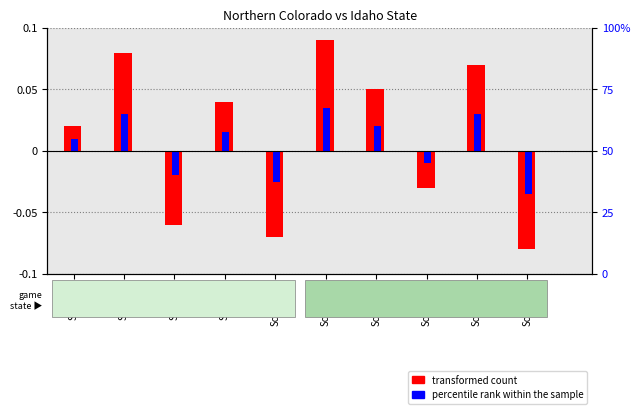

Where is percentile rank within the sample nearest to the value 0?

Score=0